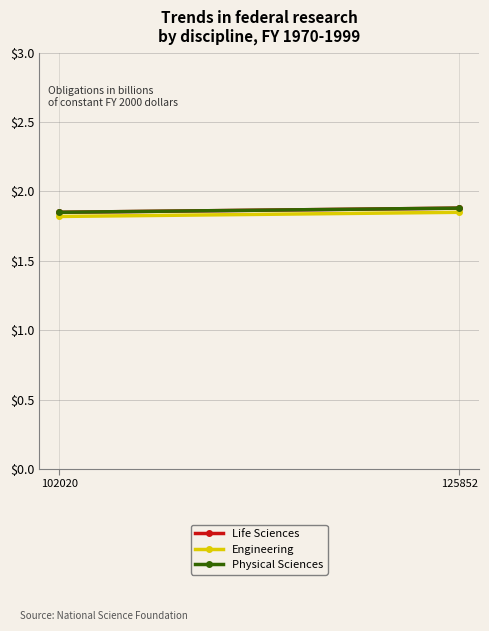

Where is Physical Sciences nearest to the value 1?

102020